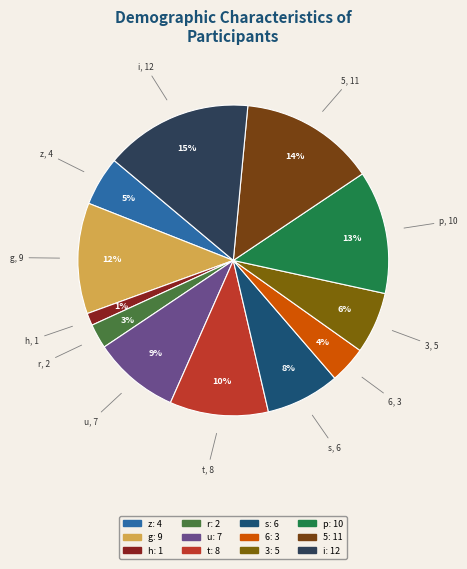

Between t and r, which is larger?

t